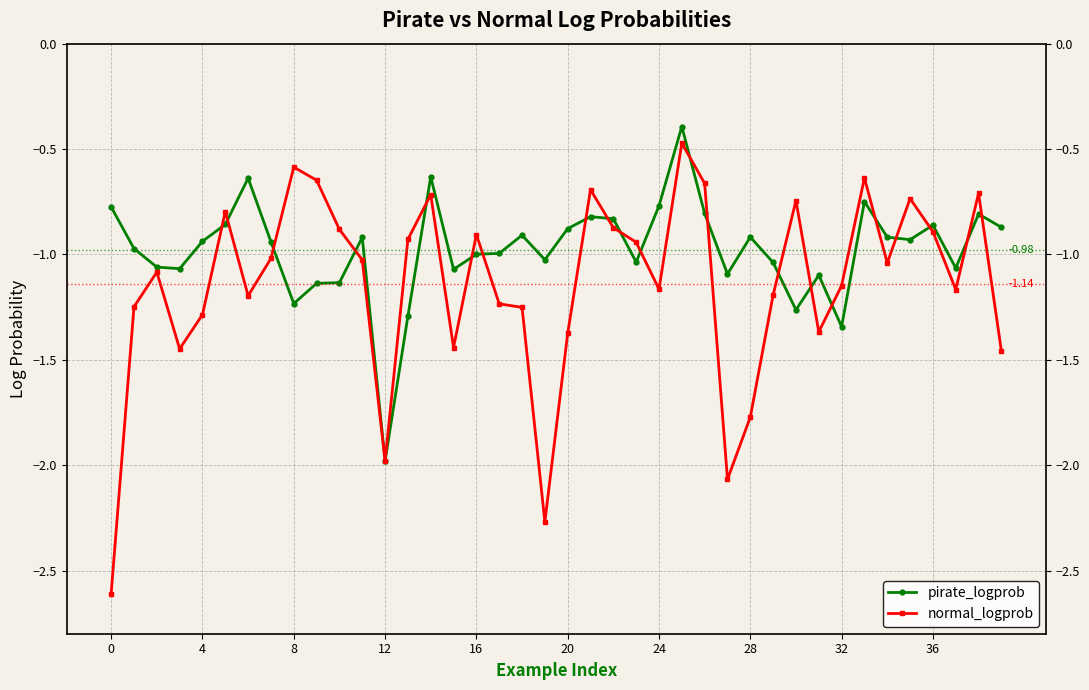

In normal_logprob, how many points are higher than both neighbors (excluding endpoints)?

11